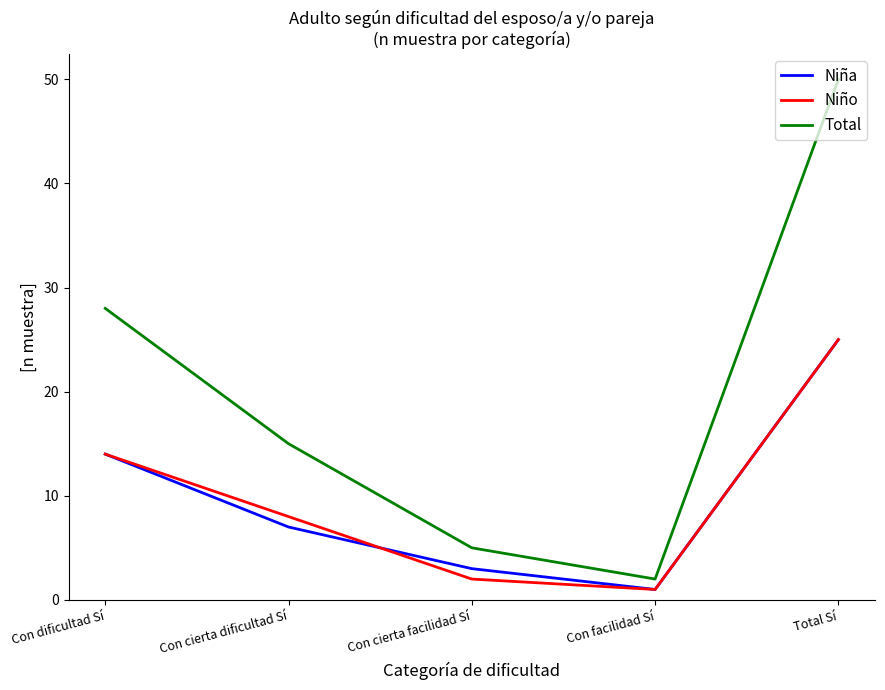

What is the difference between the maximum and minimum values in the Total series?

48